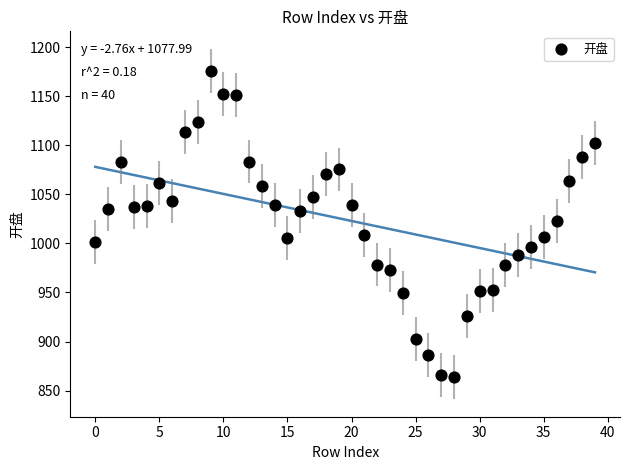

What Y value in the scatter plot is closest to 1019?

1022.9